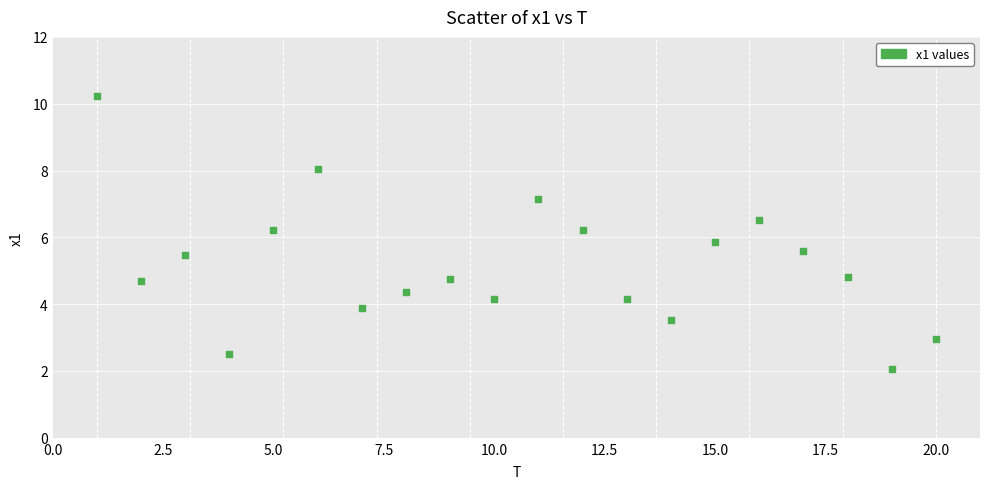

What is the range of X values (max minus min)?

19.0